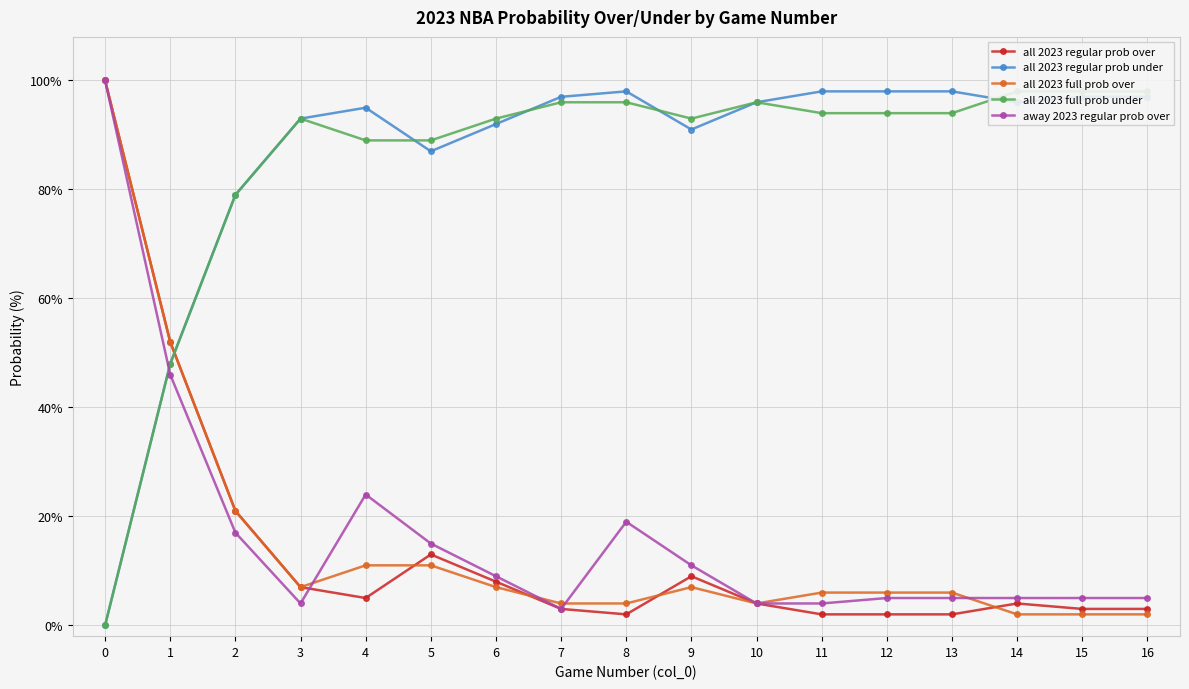

What is the difference between the all 2023 regular prob over values at 3 and 10?

3